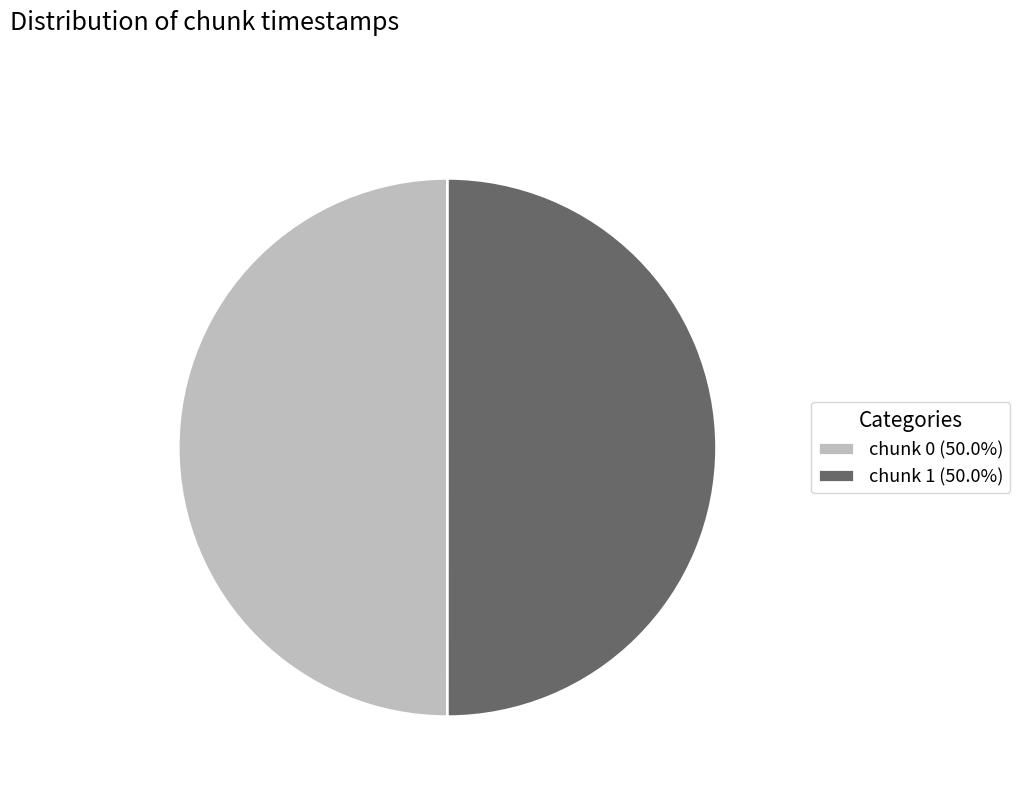

Do chunk 1 (50.0%) and chunk 0 (50.0%) together represent more than half of the pie?

Yes